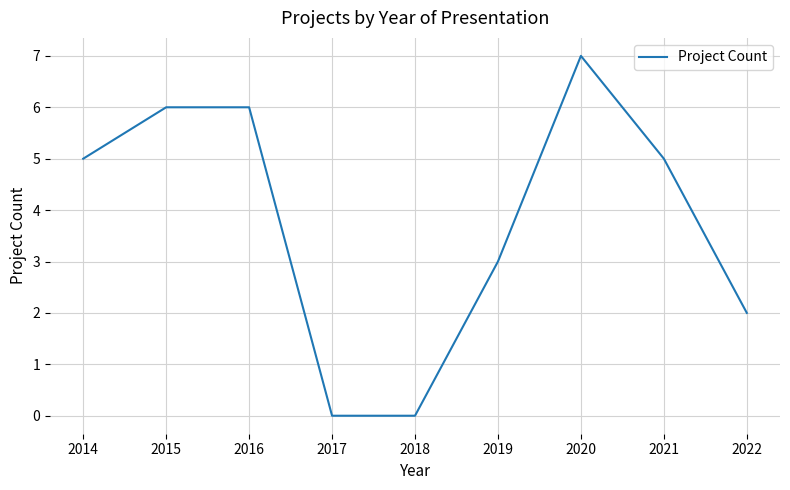

Between 2019 and 2020, which is larger?

2020